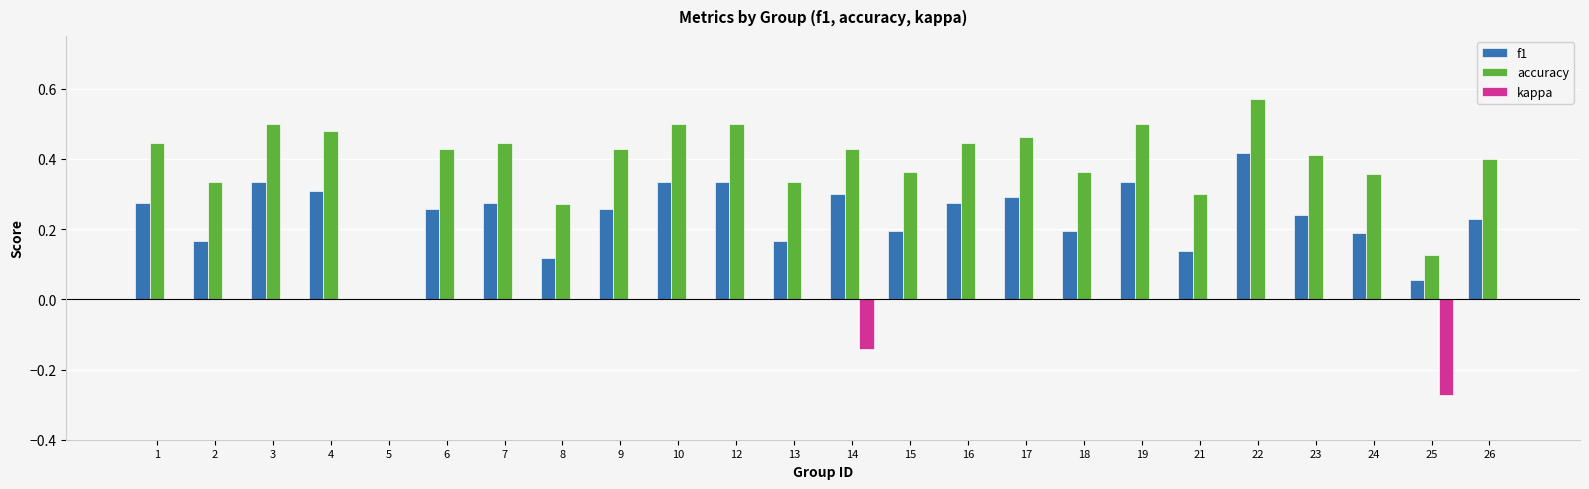

Is it true that accuracy equals 0.3 at 7?

False